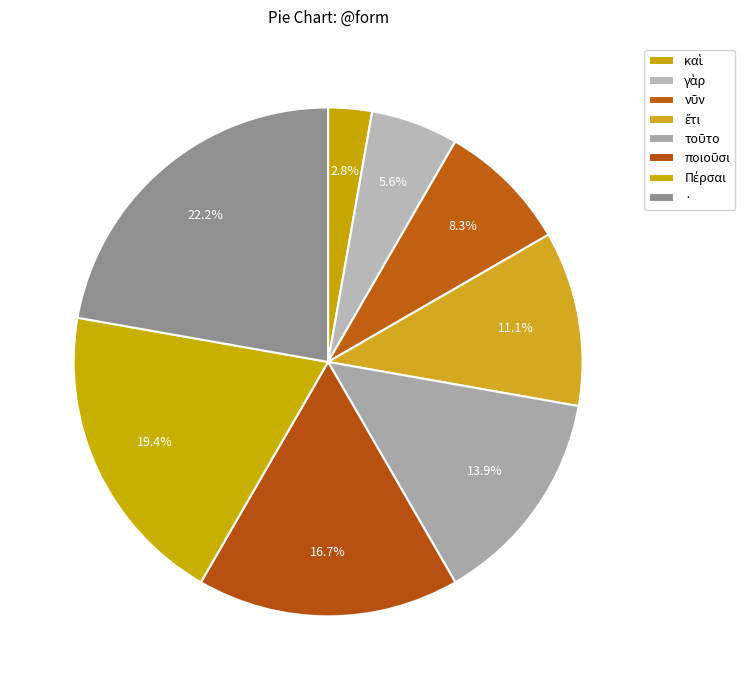

Is Πέρσαι the majority of the pie?

No